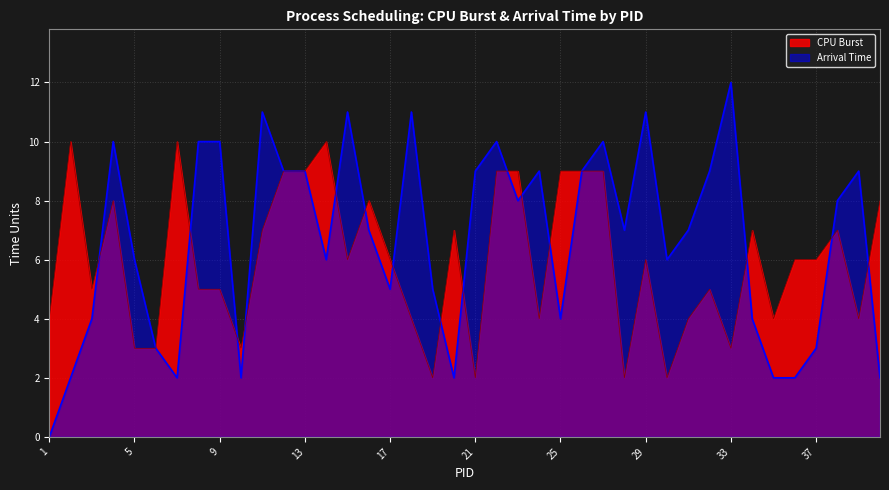

How many categories are shown in the chart?

40